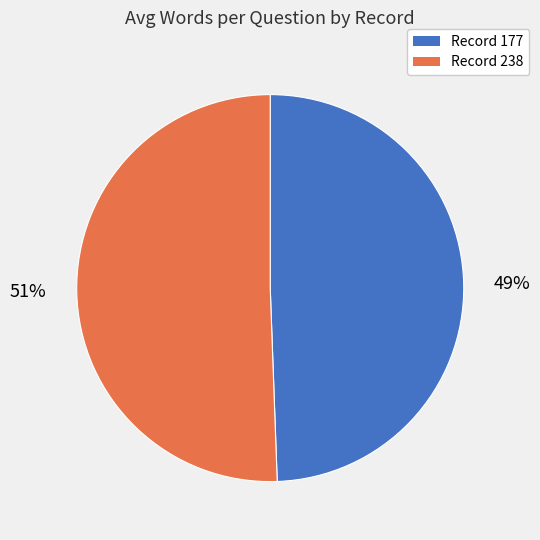

Is there a majority slice in this chart?

Yes